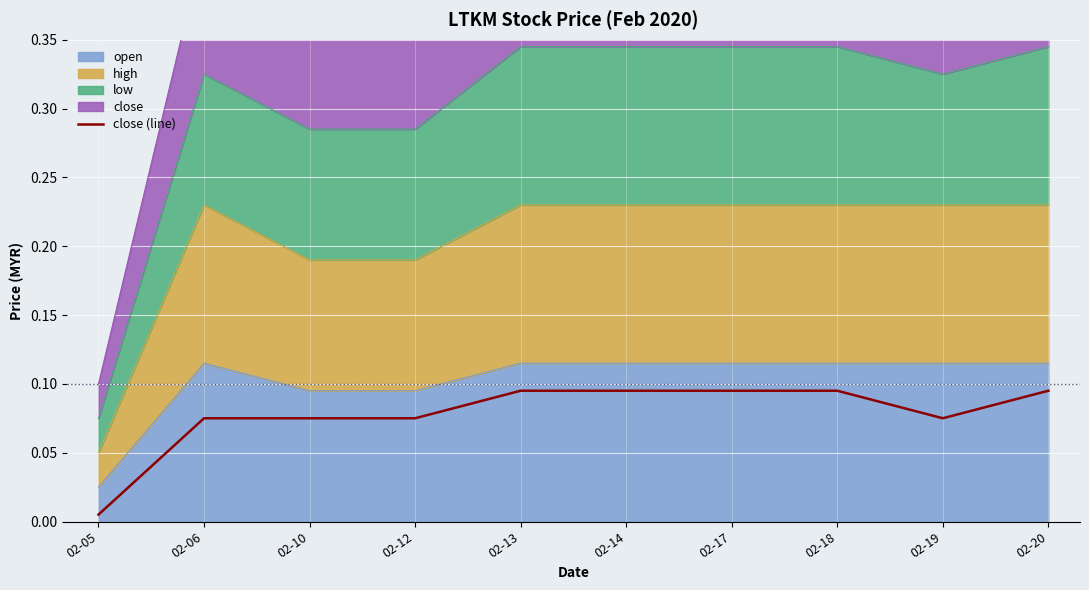

Between 02-20 and 02-06, which is larger?

02-20